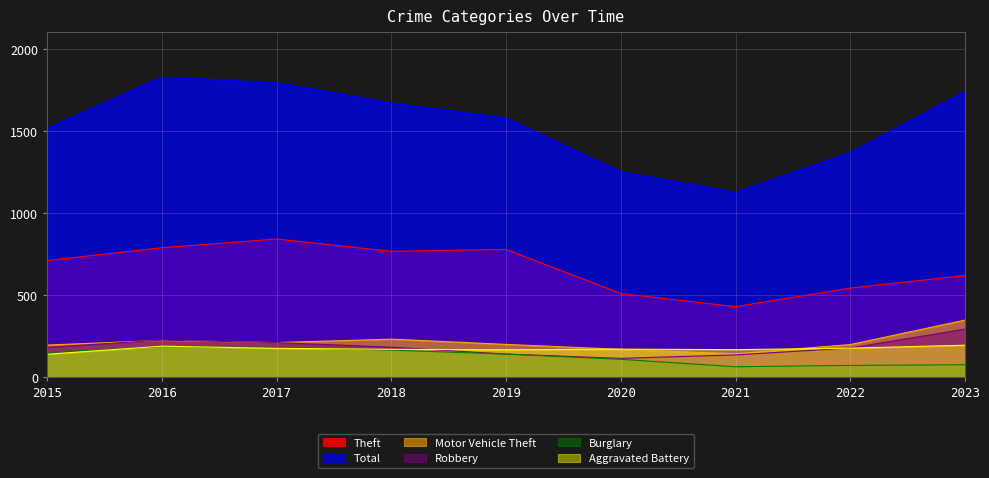

Reading right to left, list all the values displayed in this chart.

Theft: 2023=619	2022=542	2021=429	2020=509	2019=778	2018=766	2017=841	2016=788	2015=710
Total: 2023=1741	2022=1368	2021=1126	2020=1251	2019=1579	2018=1670	2017=1794	2016=1828	2015=1515
Motor Vehicle Theft: 2023=347	2022=198	2021=142	2020=169	2019=199	2018=231	2017=210	2016=223	2015=195
Robbery: 2023=292	2022=177	2021=135	2020=114	2019=140	2018=182	2017=210	2016=225	2015=181
Burglary: 2023=75	2022=71	2021=63	2020=108	2019=140	2018=164	2017=181	2016=185	2015=152
Aggravated Battery: 2023=194	2022=176	2021=167	2020=170	2019=166	2018=169	2017=175	2016=188	2015=139